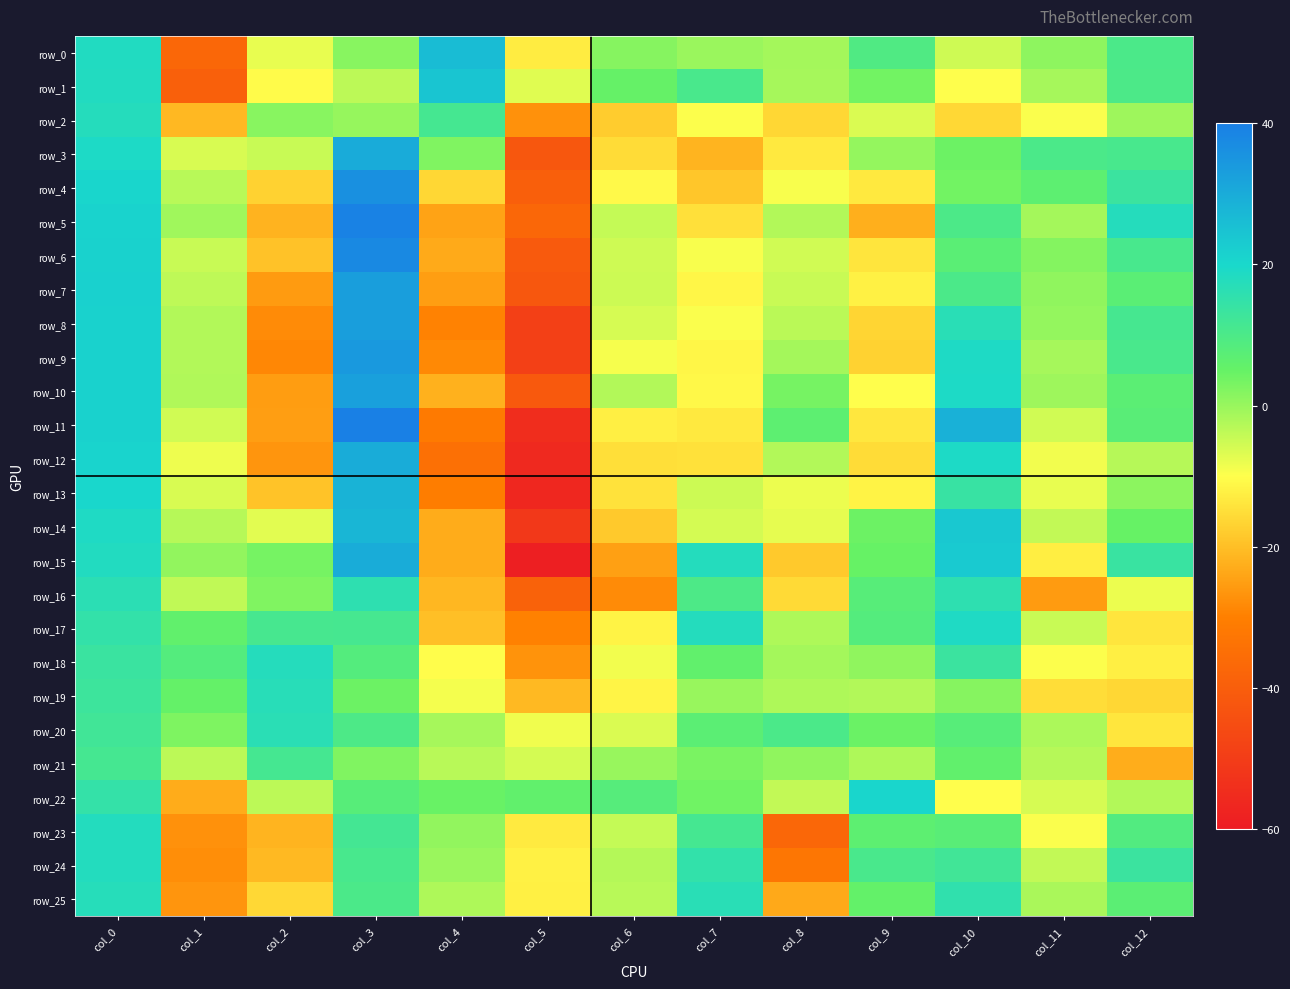

Rank the categories by row_13 value from lowest to highest.

col_5, col_4, col_2, col_6, col_9, col_8, col_11, col_1, col_7, col_12, col_10, col_0, col_3